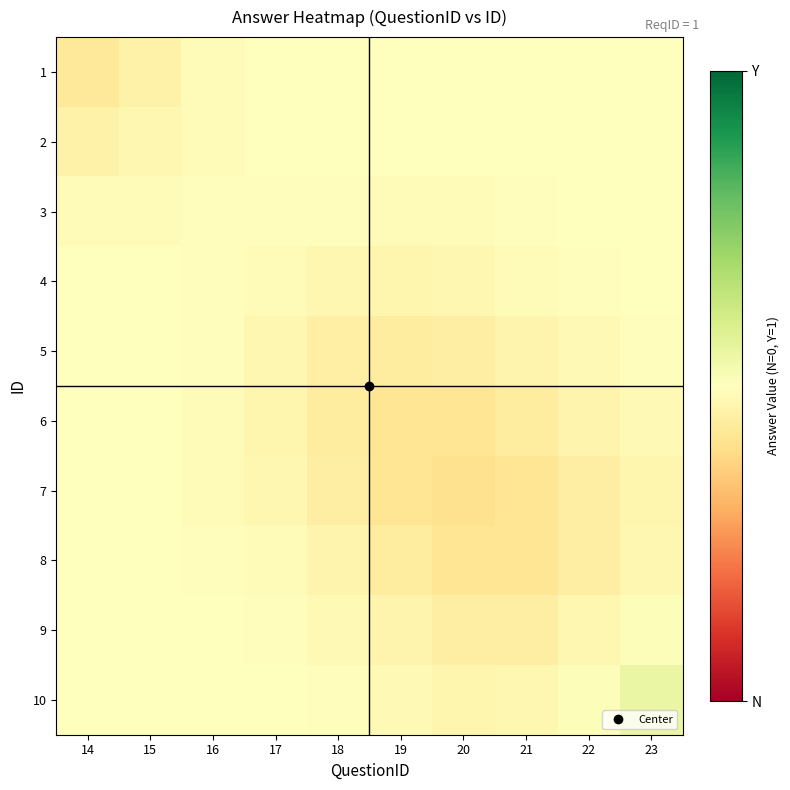

At 19, list the series in order from largest to smallest.

1, 2, 3, 10, 4, 9, 8, 5, 7, 6